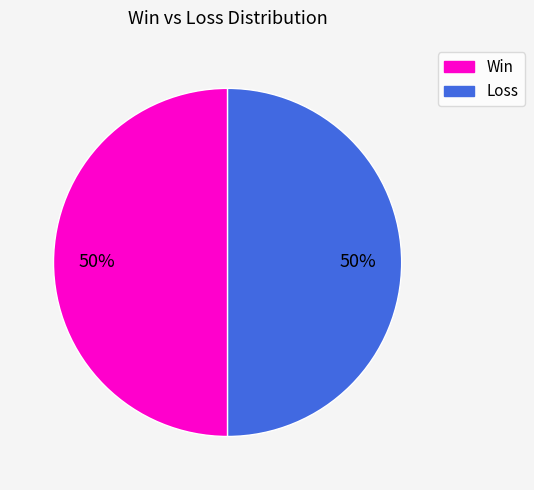

Count the number of slices in the pie.

2